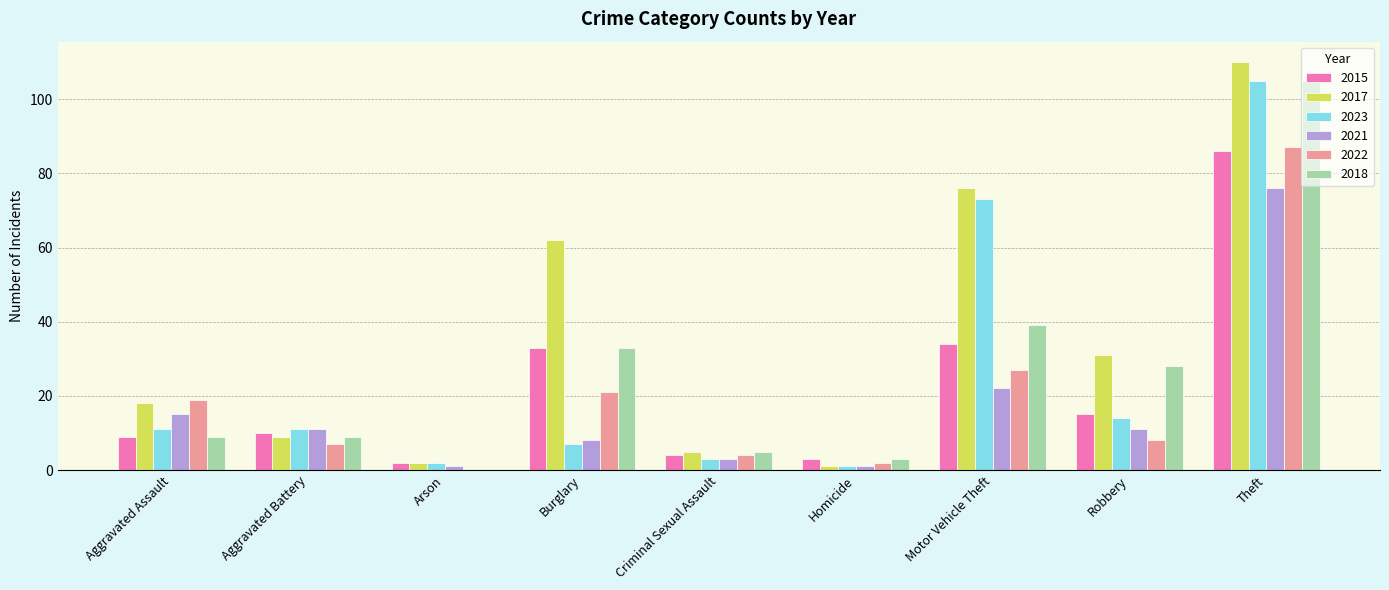

Which category has the highest value across all series?

Theft